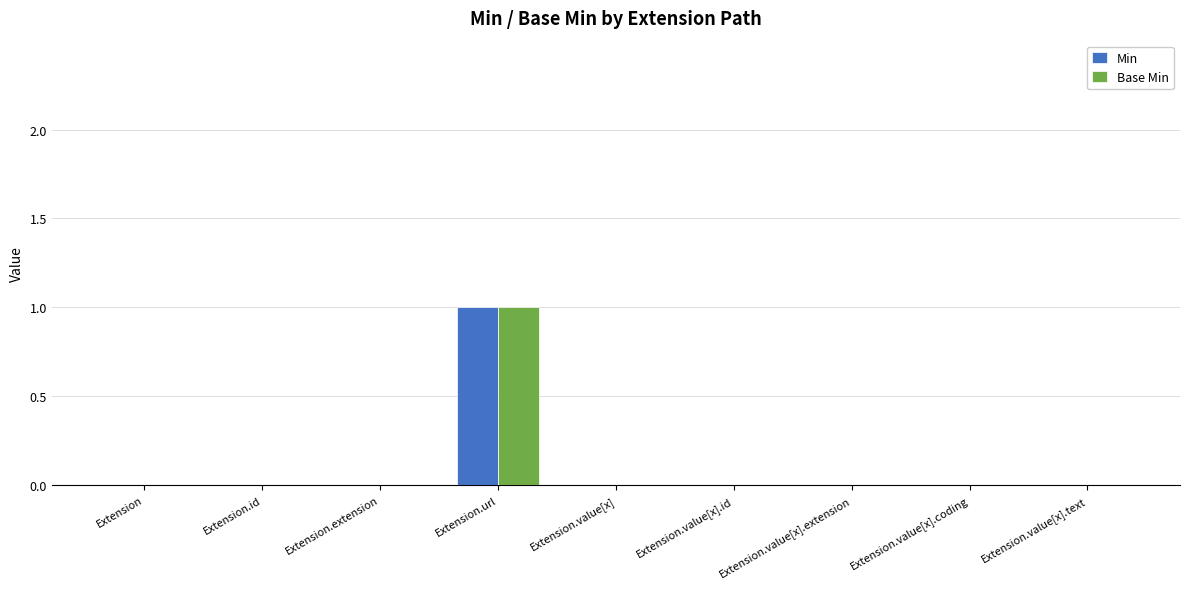

At which label does Base Min reach its peak?

Extension.url